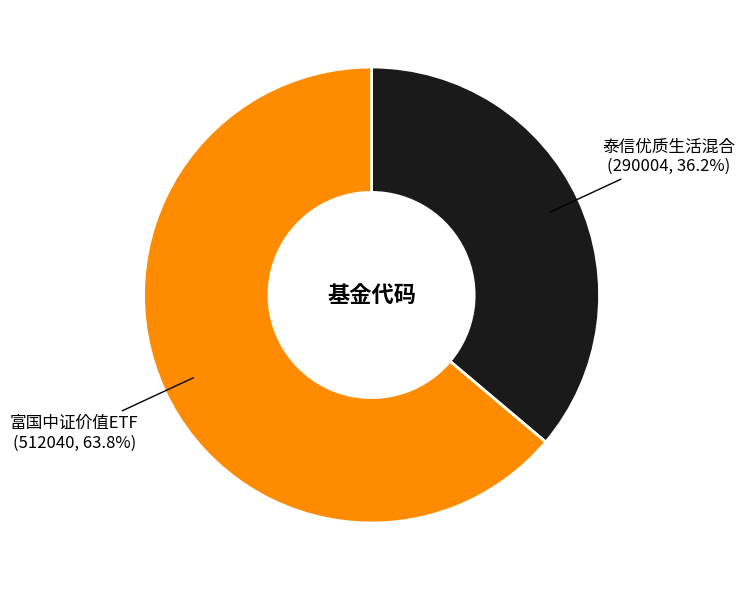

Is there any slice that represents more than half of the pie?

Yes